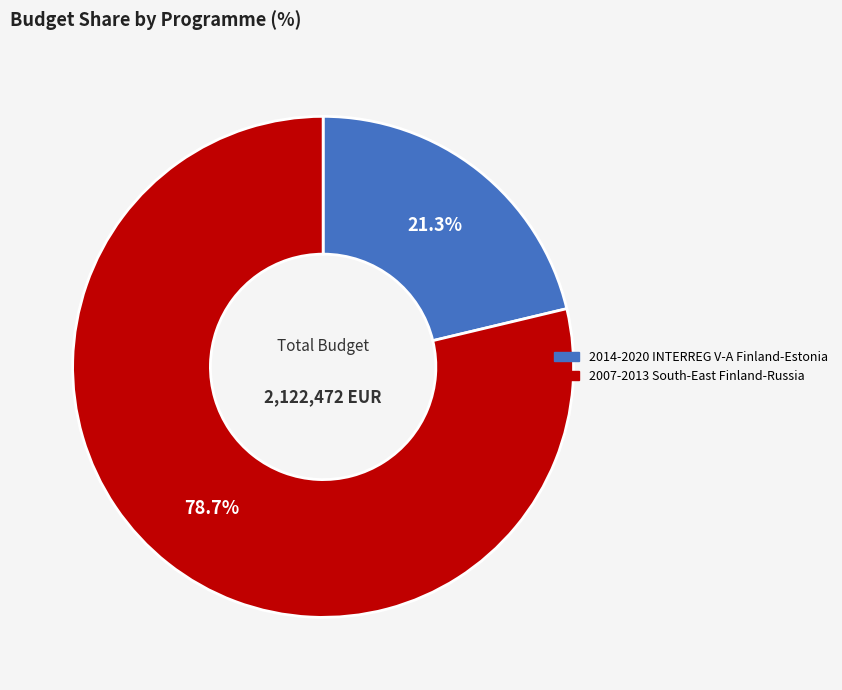

Which slice is the largest?

2007-2013 South-East Finland-Russia